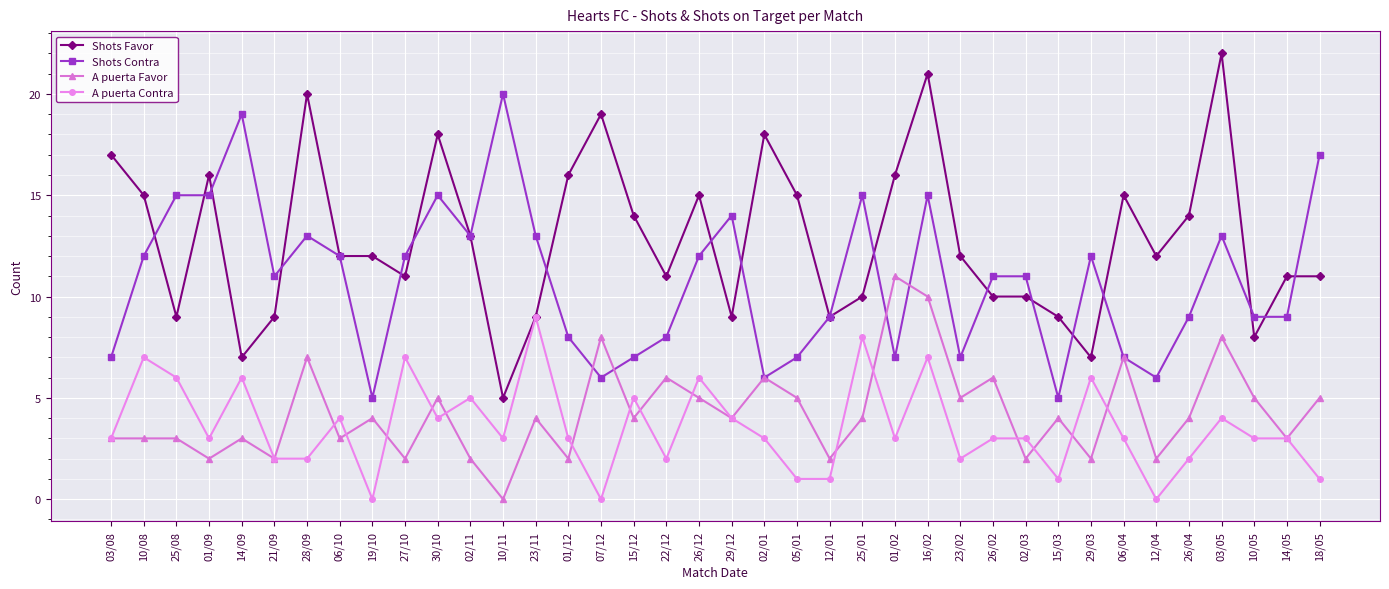

Which series has the largest total across all categories?

Shots Favor